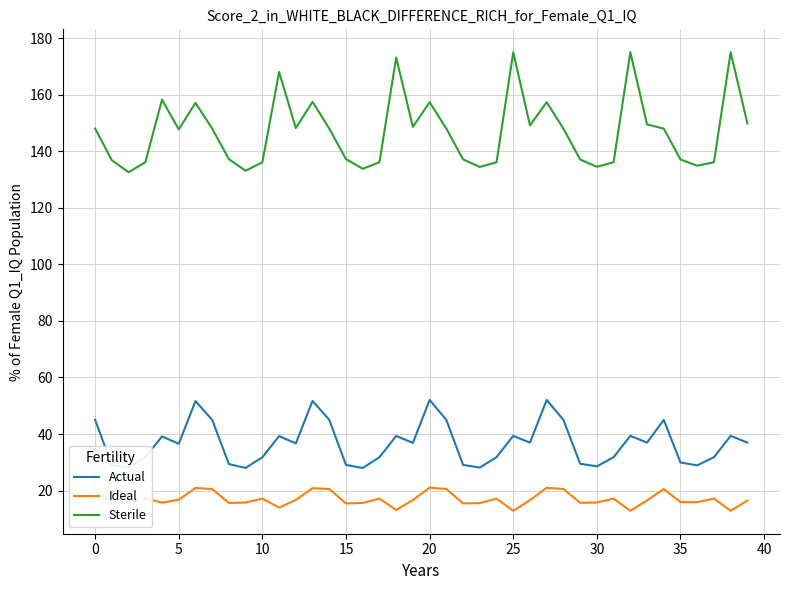

In Actual, how many points are higher than both neighbors (excluding endpoints)?

11